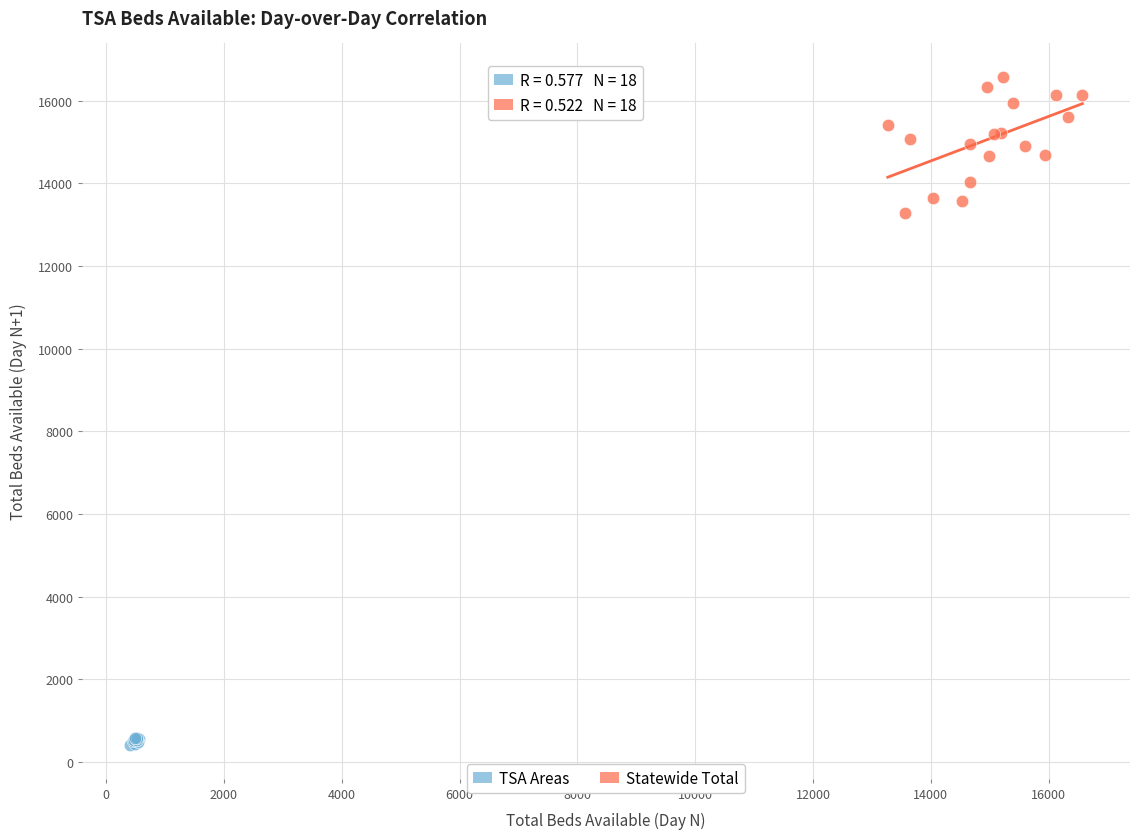

Which series reaches the minimum Y coordinate?

TSA Areas